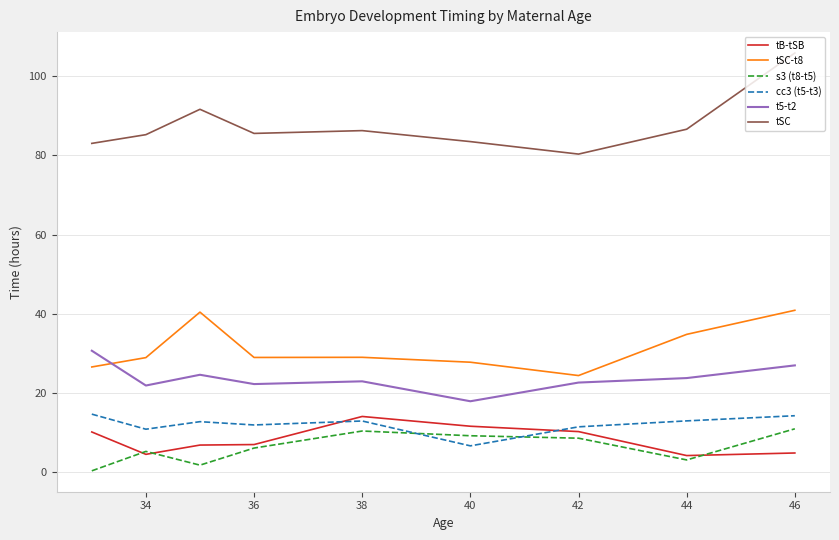

Which series has the largest total across all categories?

tSC